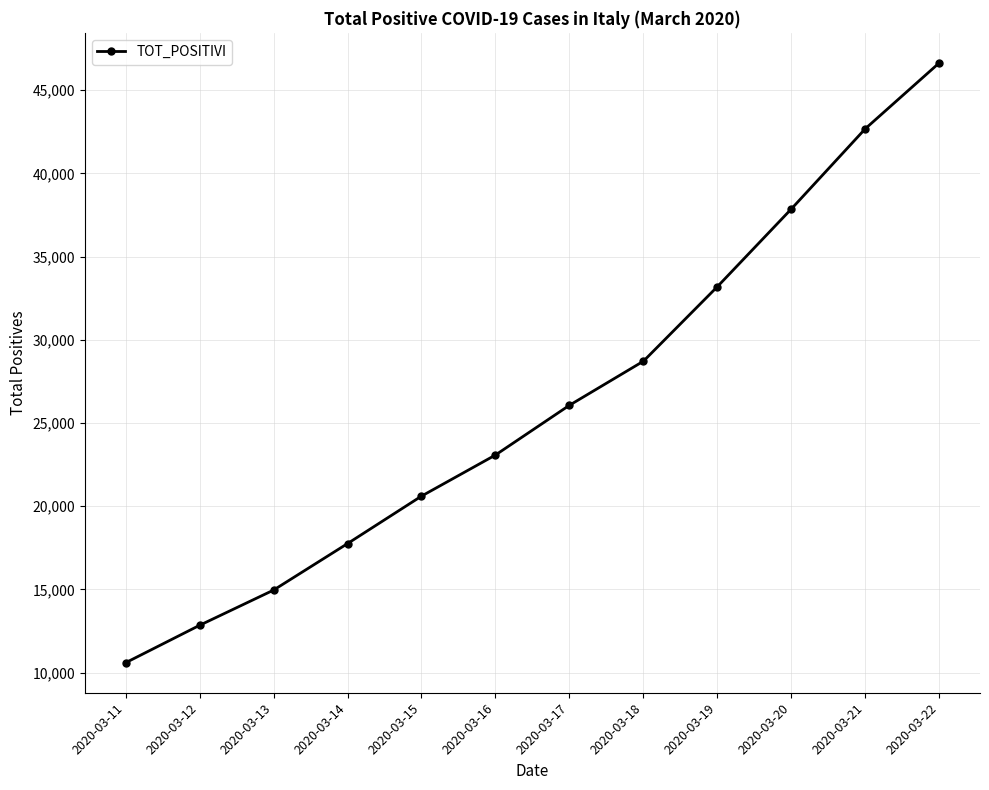

What is the change in value from 2020-03-15 to 2020-03-16?

+2470